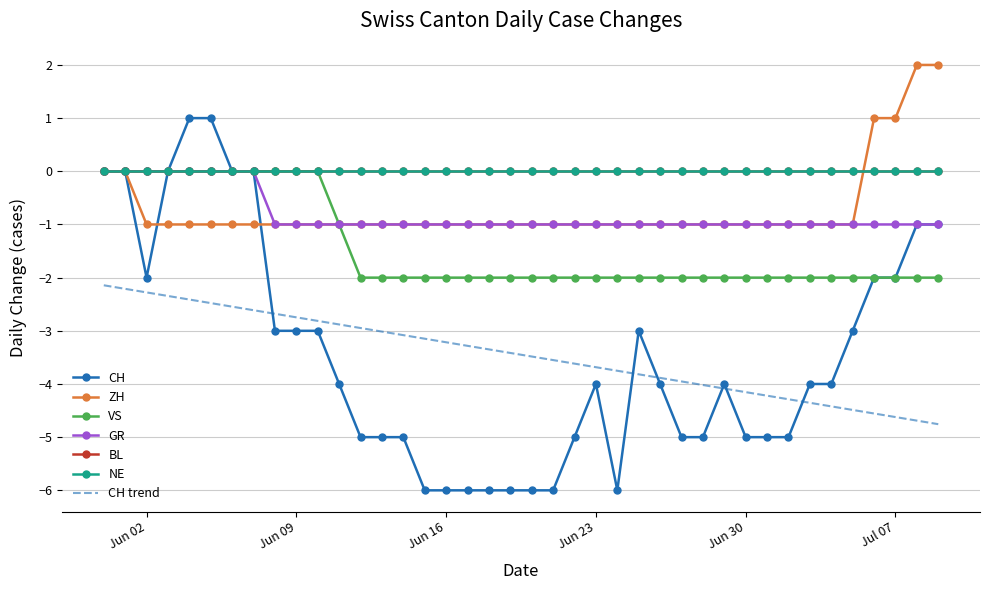

List the labels in order of CH value, largest first.

2020-06-04, 2020-06-05, 2020-05-31, 2020-06-01, 2020-06-03, 2020-06-06, 2020-06-07, 2020-07-08, 2020-07-09, 2020-06-02, 2020-07-06, 2020-07-07, 2020-06-08, 2020-06-09, 2020-06-10, 2020-06-25, 2020-07-05, 2020-06-11, 2020-06-23, 2020-06-26, 2020-06-29, 2020-07-03, 2020-07-04, 2020-06-12, 2020-06-13, 2020-06-14, 2020-06-22, 2020-06-27, 2020-06-28, 2020-06-30, 2020-07-01, 2020-07-02, 2020-06-15, 2020-06-16, 2020-06-17, 2020-06-18, 2020-06-19, 2020-06-20, 2020-06-21, 2020-06-24